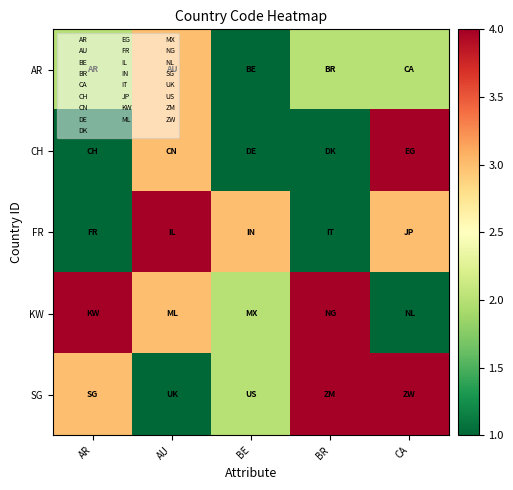

Reading left to right, what are all the values shown in this chart?

AR: AR=2	AU=3	BE=1	BR=2	CA=2
CH: AR=1	AU=3	BE=1	BR=1	CA=4
FR: AR=1	AU=4	BE=3	BR=1	CA=3
KW: AR=4	AU=3	BE=2	BR=4	CA=1
SG: AR=3	AU=1	BE=2	BR=4	CA=4